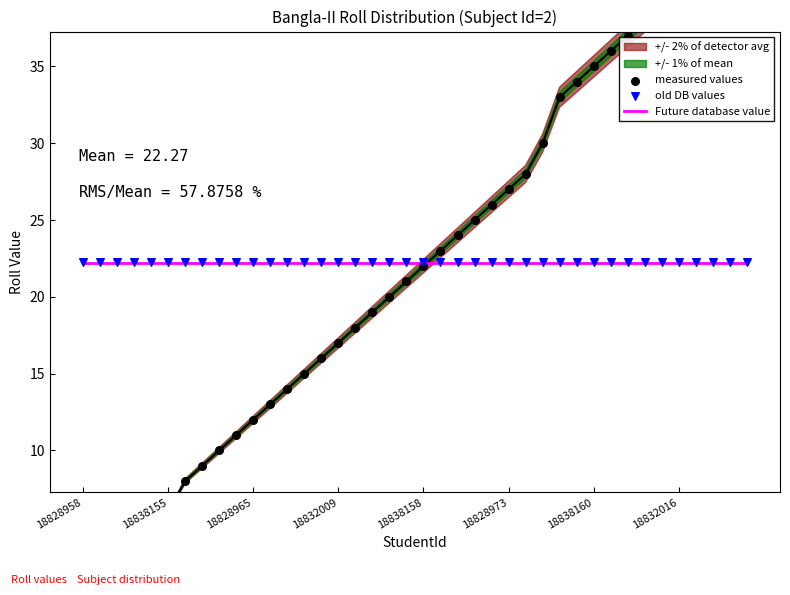

At which category is the sum across all series the highest?

39